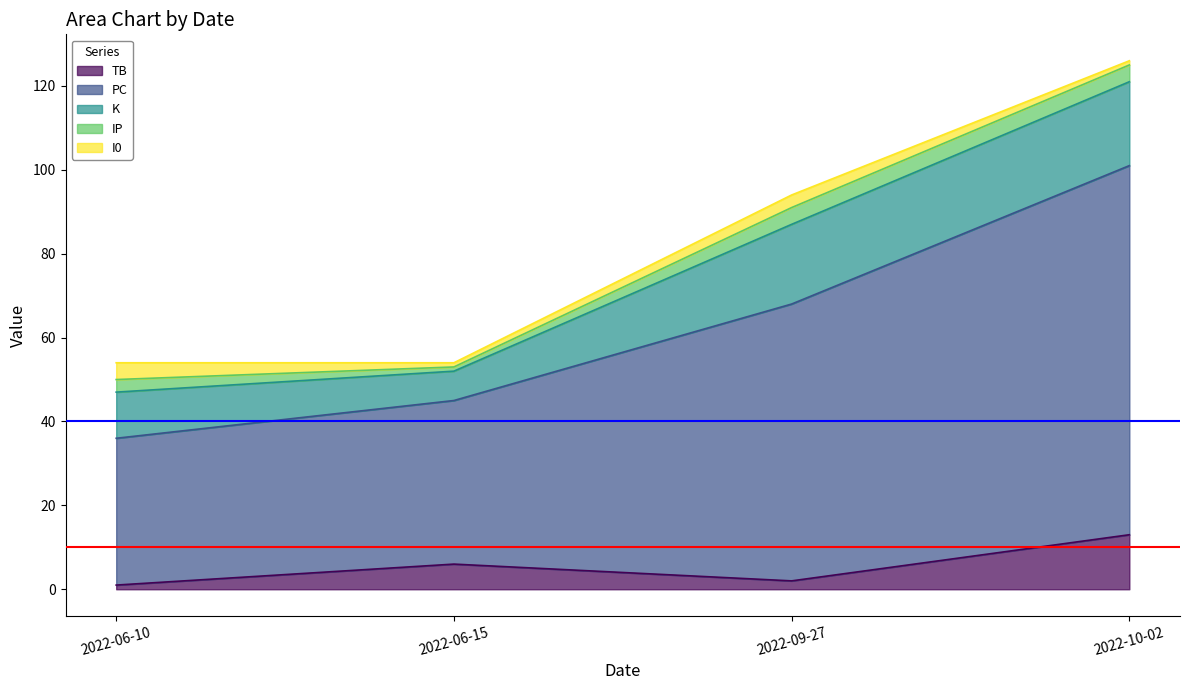

How many categories are shown in the chart?

4